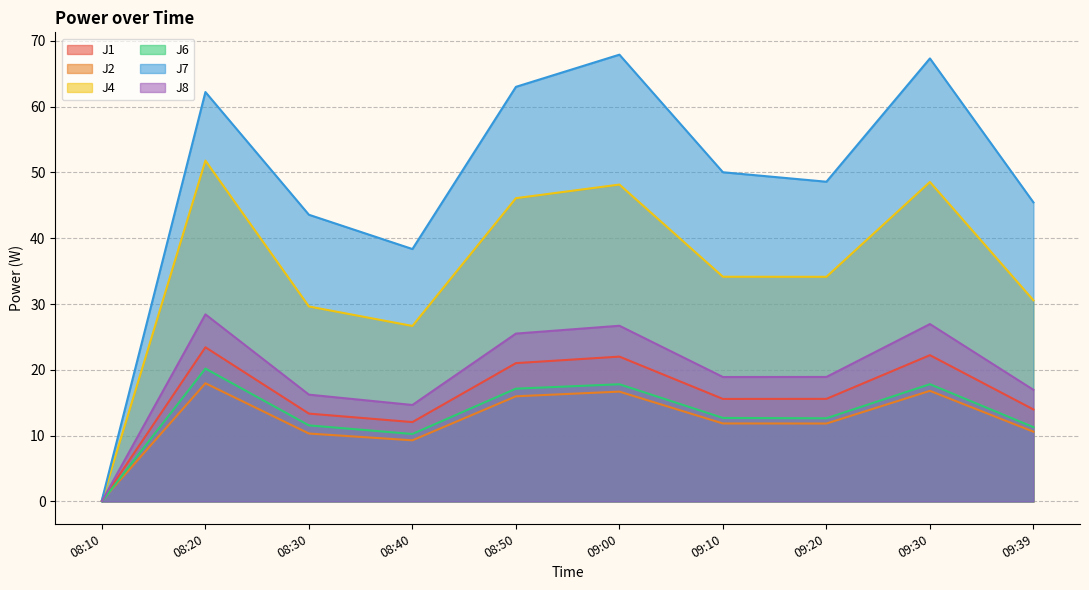

Between 09:10 and 08:40, which is larger?

09:10